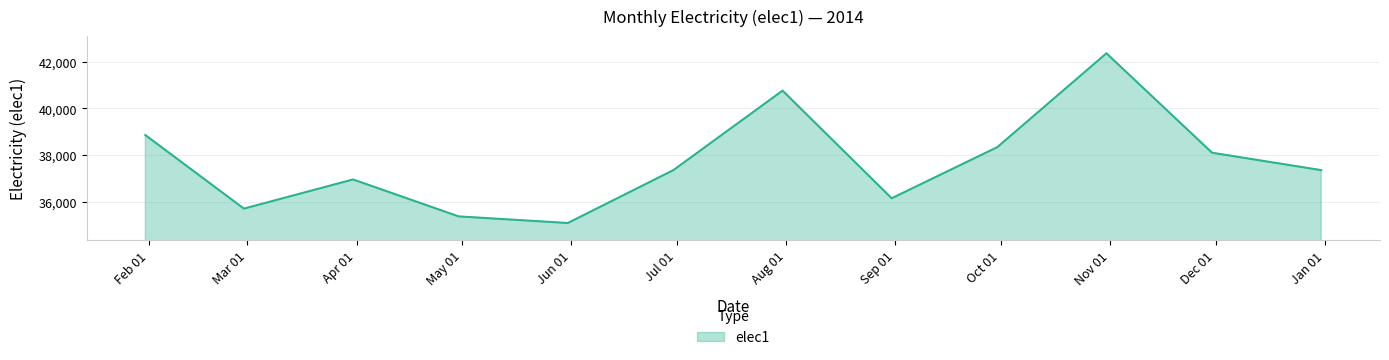

What is the maximum value shown in the chart?

42357.7